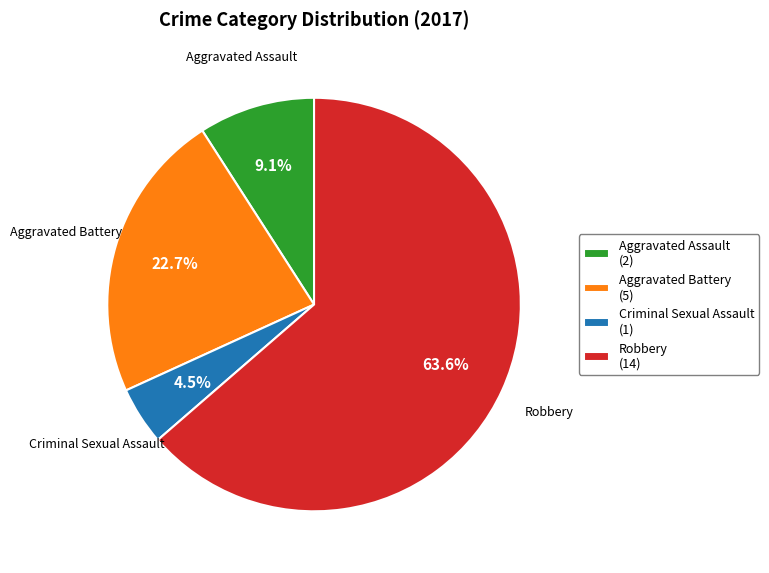

What percentage is the Robbery slice, to the nearest percent?

64%